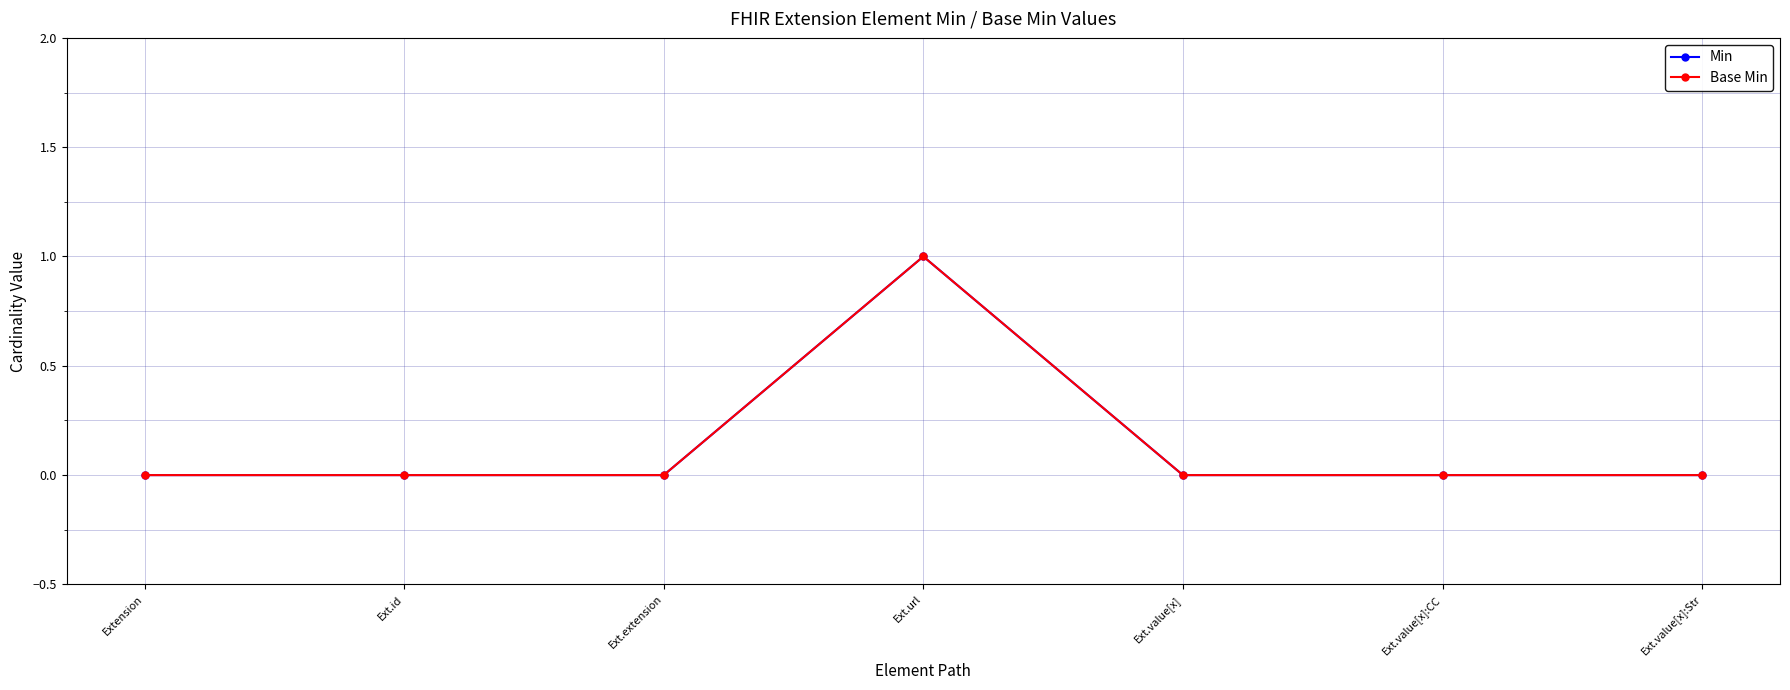

True or false: Min has more than 2 points higher than both neighbors.

False